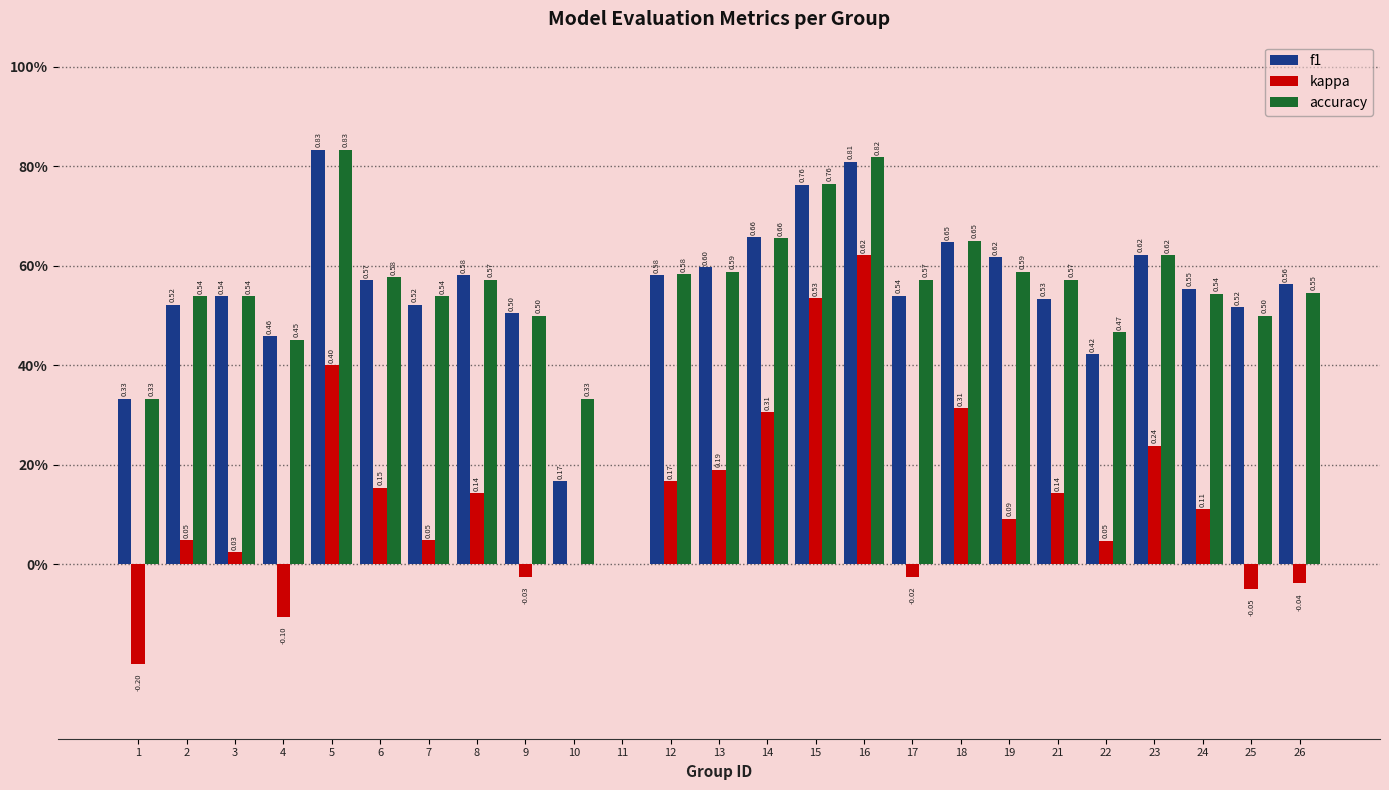

Are the bars grouped side by side (vs. stacked)?

Yes